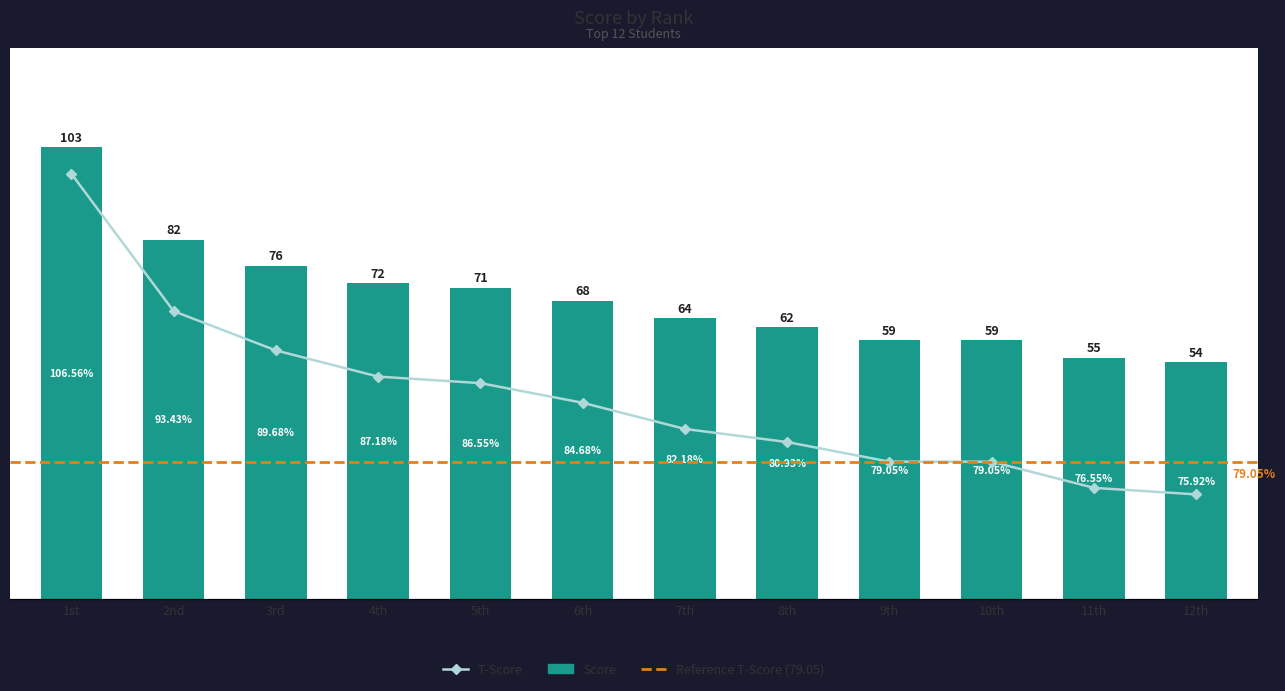

What is the difference between the highest and lowest values at 11th?

21.5